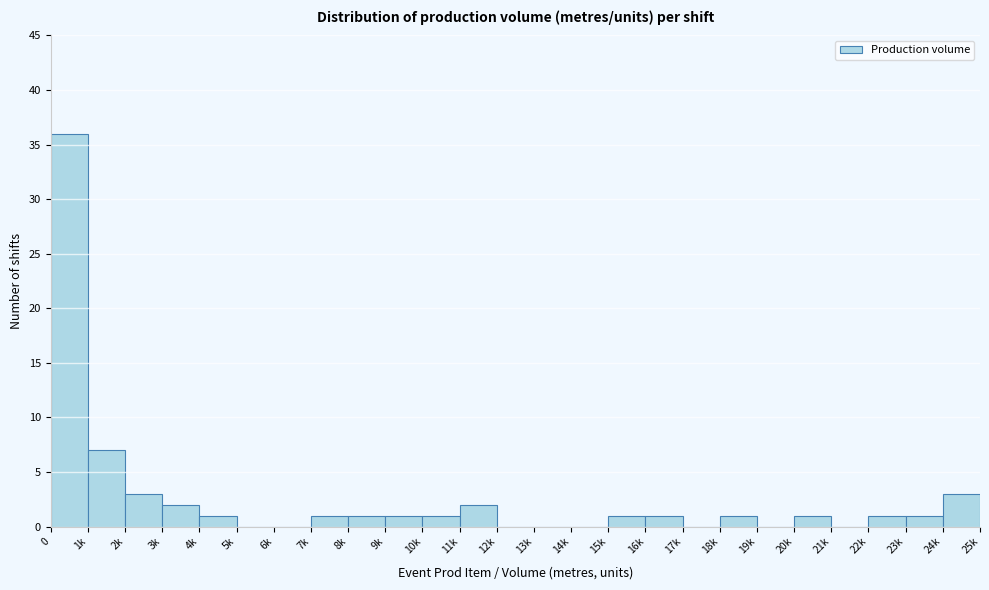

Reading left to right, transcribe all the data shown in this chart.

0=36	1k=7	2k=3	3k=2	4k=1	5k=0	6k=0	7k=1	8k=1	9k=1	10k=1	11k=2	12k=0	13k=0	14k=0	15k=1	16k=1	17k=0	18k=1	19k=0	20k=1	21k=0	22k=1	23k=1	24k=3